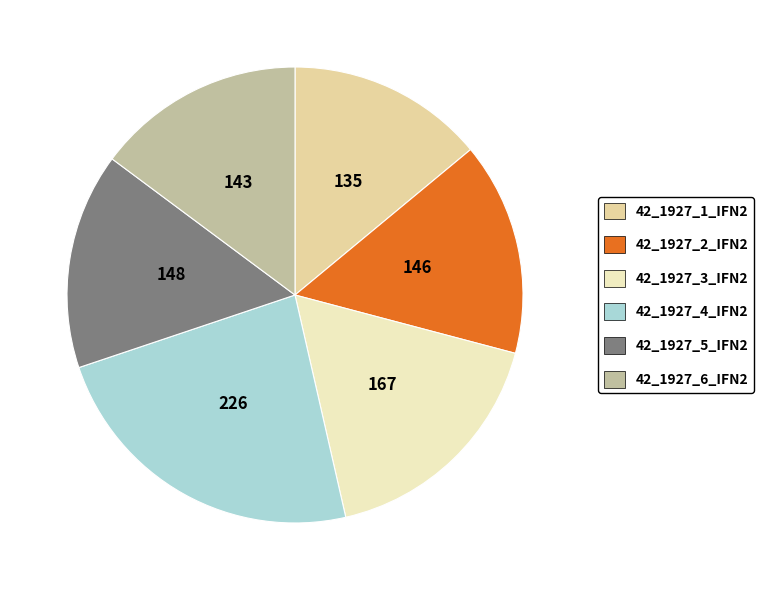

What is the ratio of the value at 42_1927_4_IFN2 to the value at 42_1927_1_IFN2?

1.7